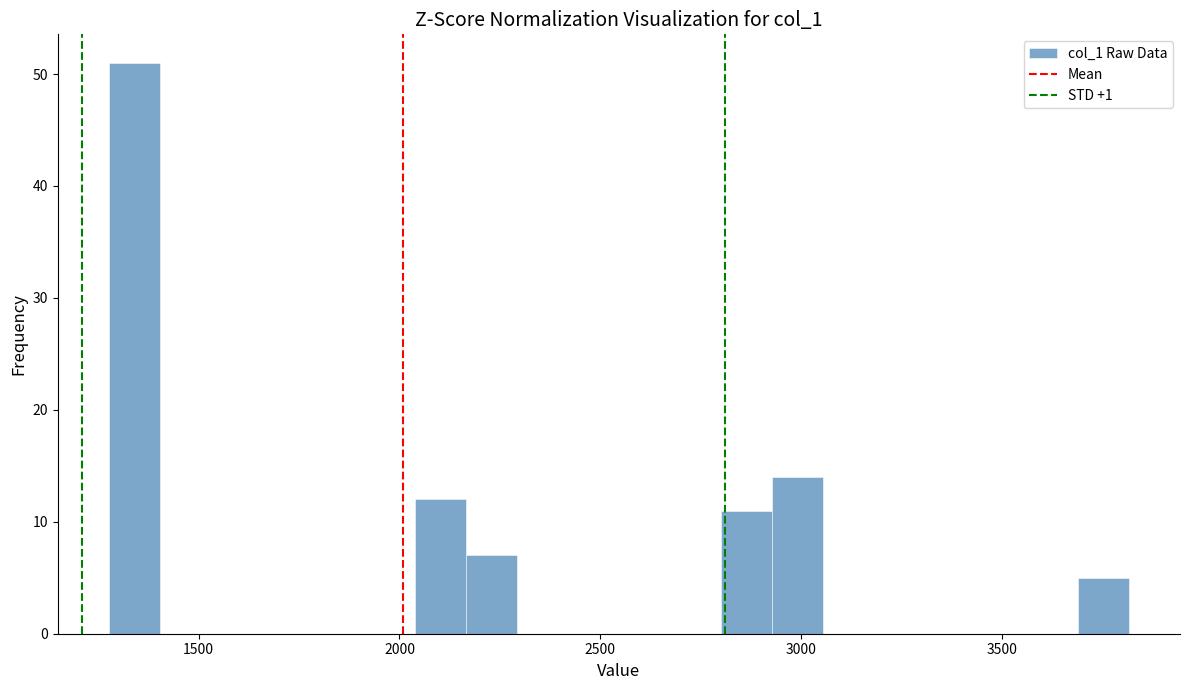

Around what value on the x-axis is the tallest bar? Give the approximate position of its centre, as read against the axis.

1350